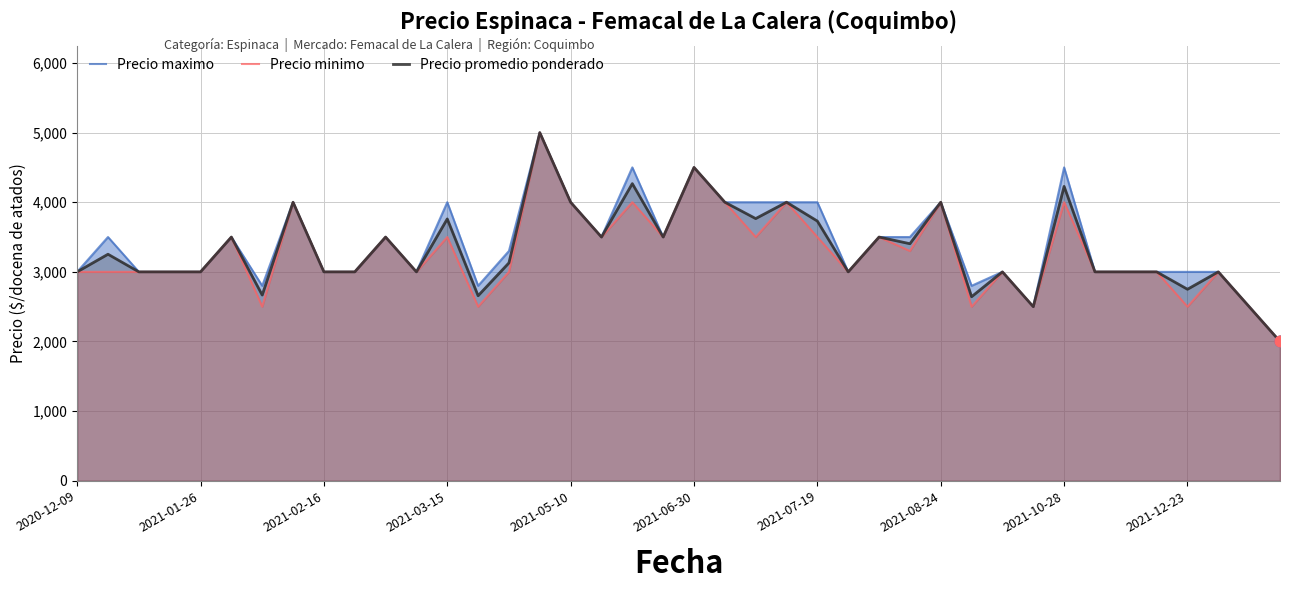

At how many categories does at least one series exceed 3861?

12